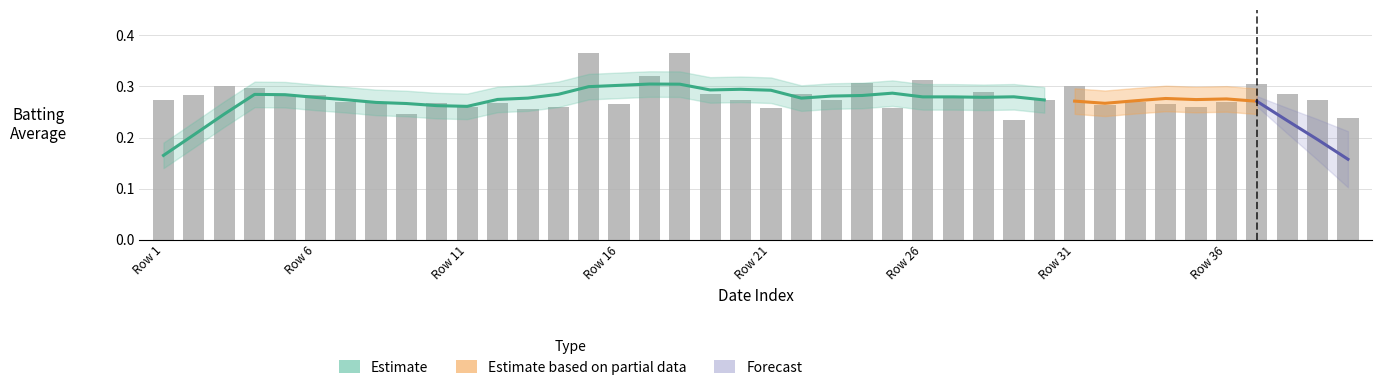

Is it true that the value at 36 is 0.5?

False